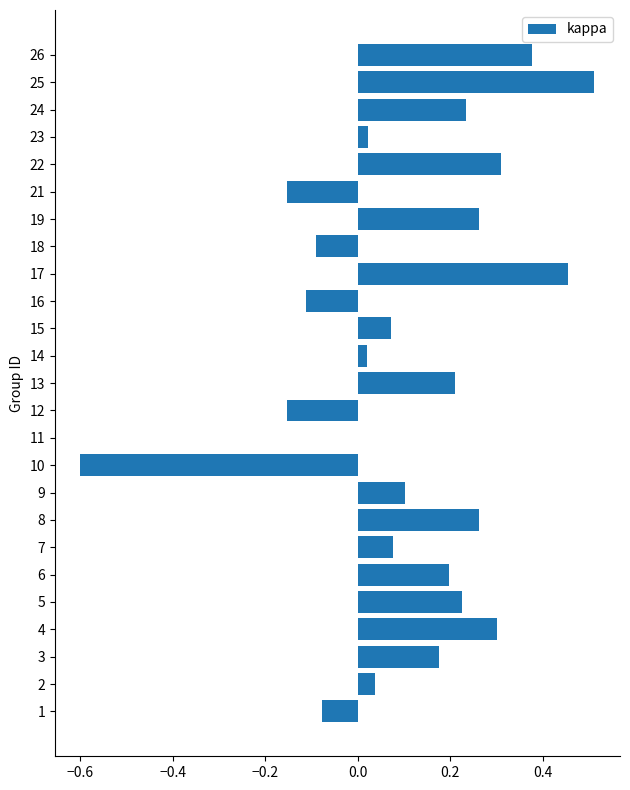

Is it true that the value at 3 is 0.1?

False